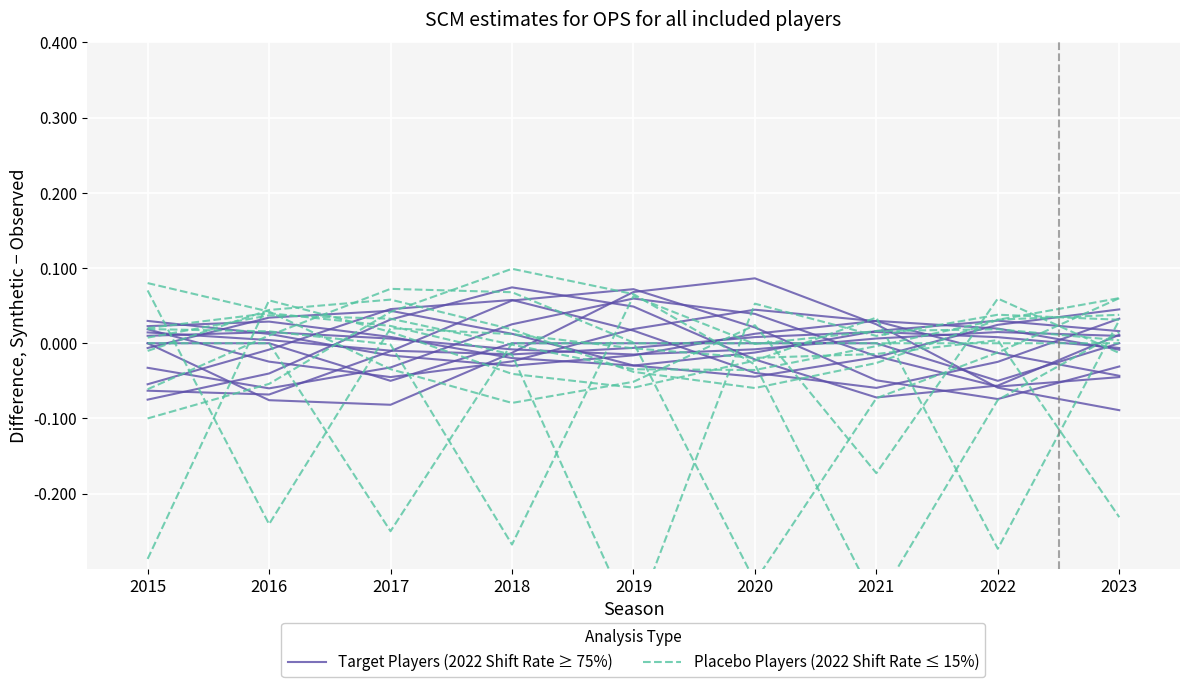

How many values in the Placebo Players (2022 Shift Rate ≤ 15%) series exceed 0?

4